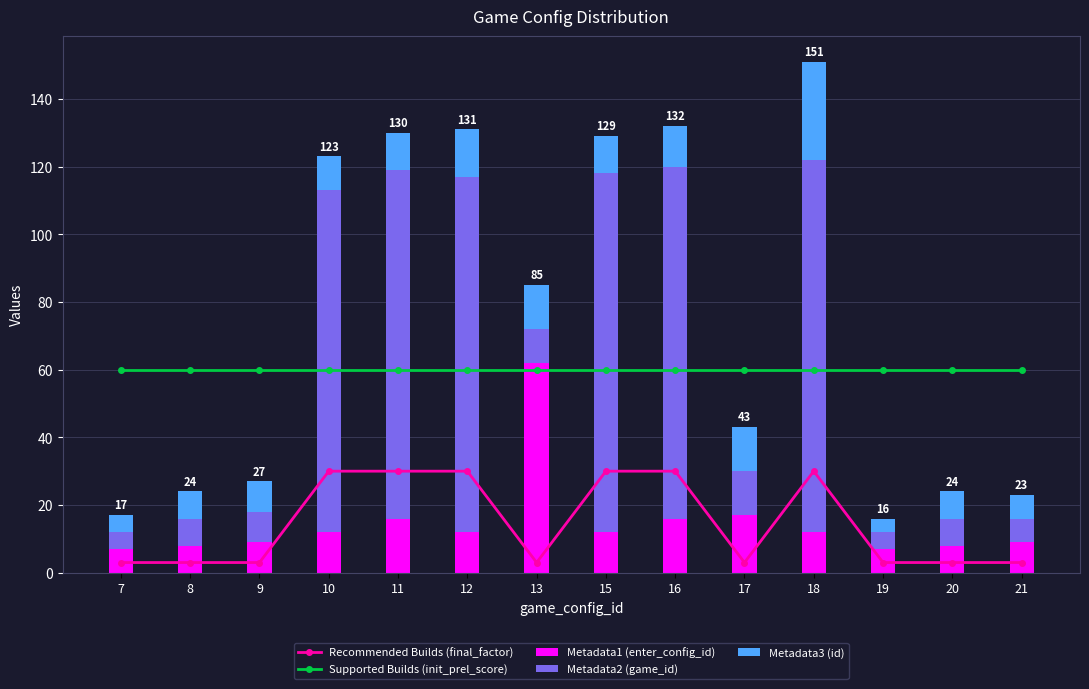

Which category has the lowest value in the Metadata3 (id) series?

19